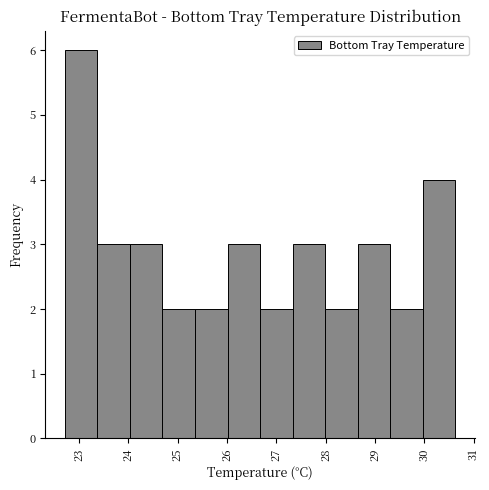

Which range on the x-axis has the tallest bar?

22.7 to 23.4